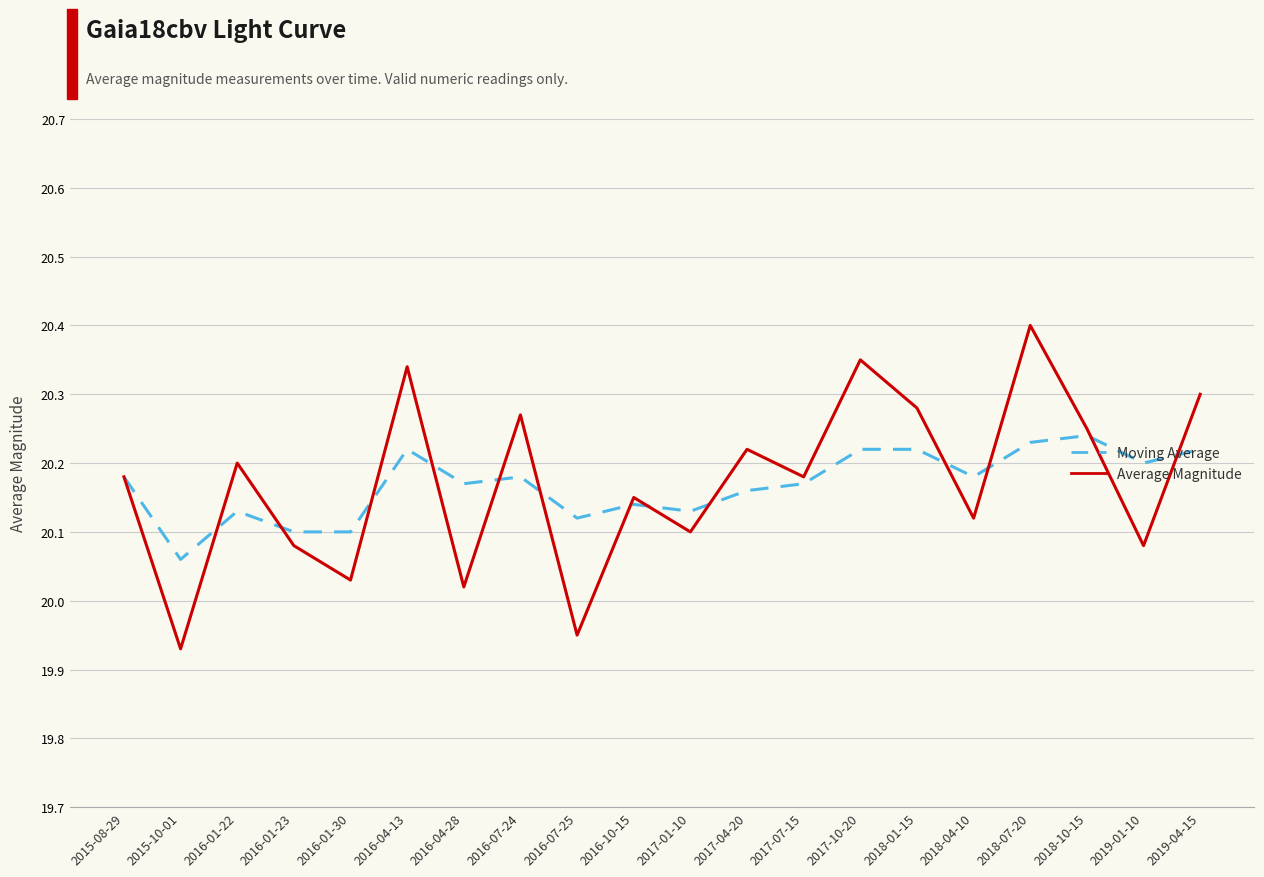

At which label does Average Magnitude first exceed 20?

2015-08-29